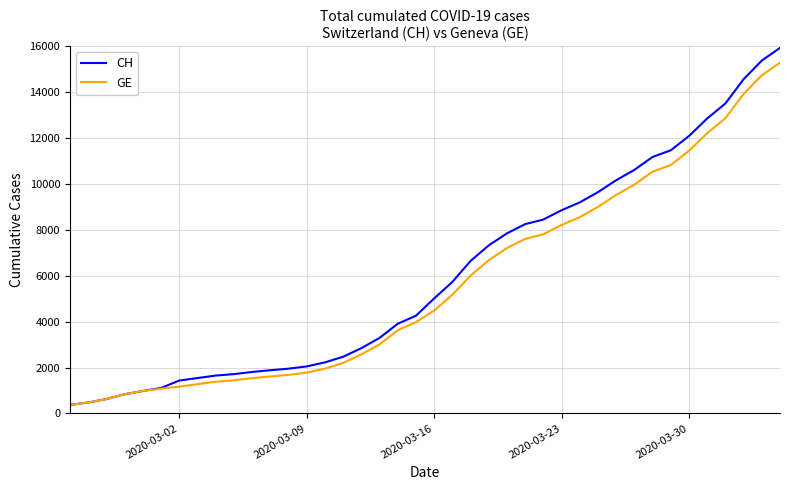

List the series in order of their peak value, highest first.

CH, GE